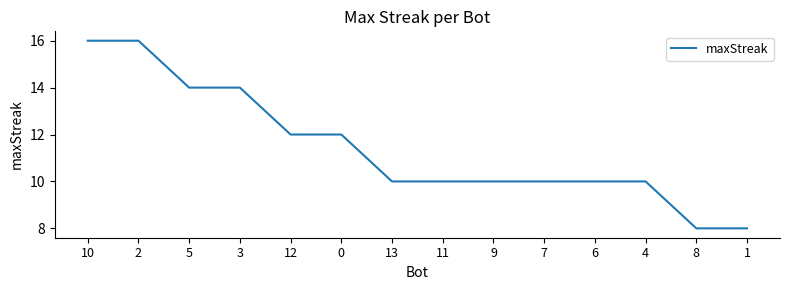

What value does the data have at 1?

8